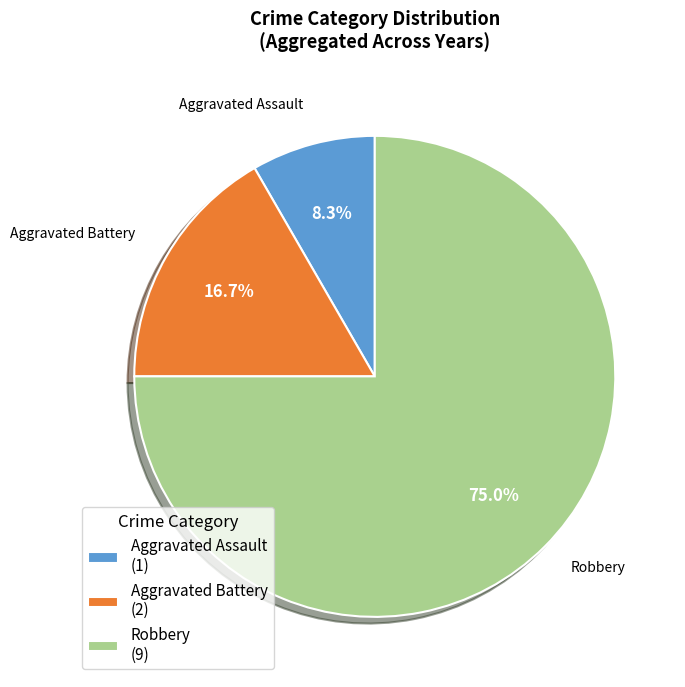

How many slices are in this pie chart?

3